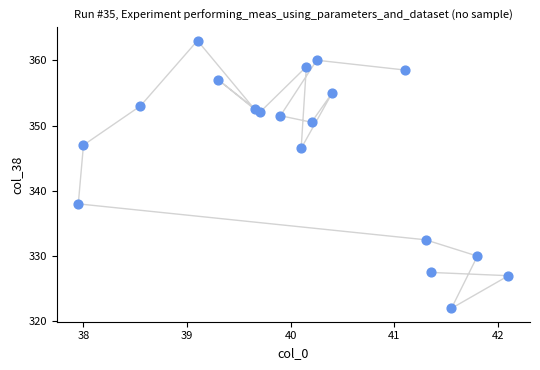

What Y value in the scatter plot is closest to 342?

338.0